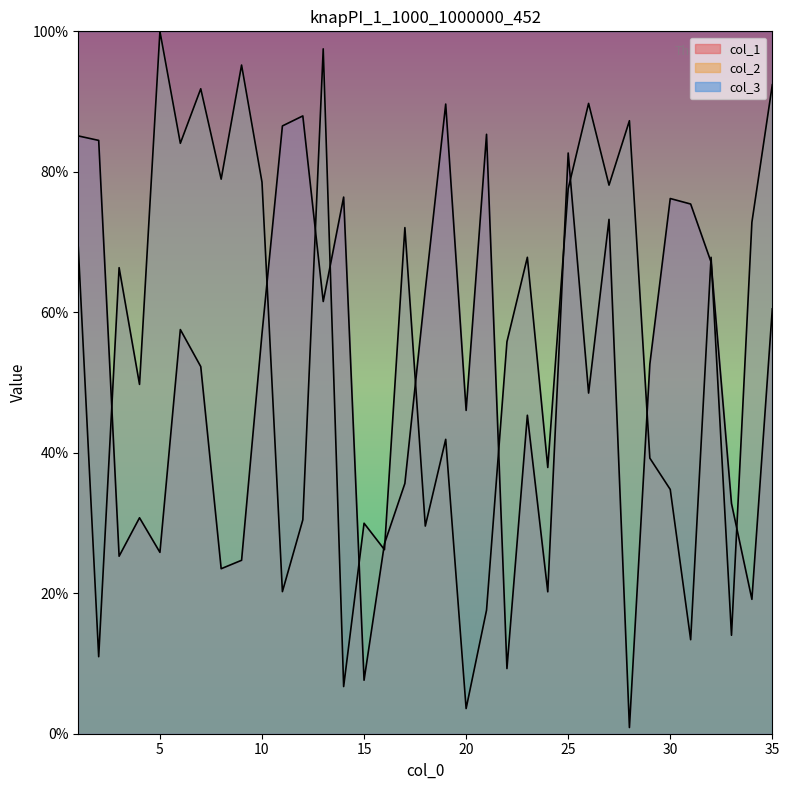

Count the number of data series in this chart.

3